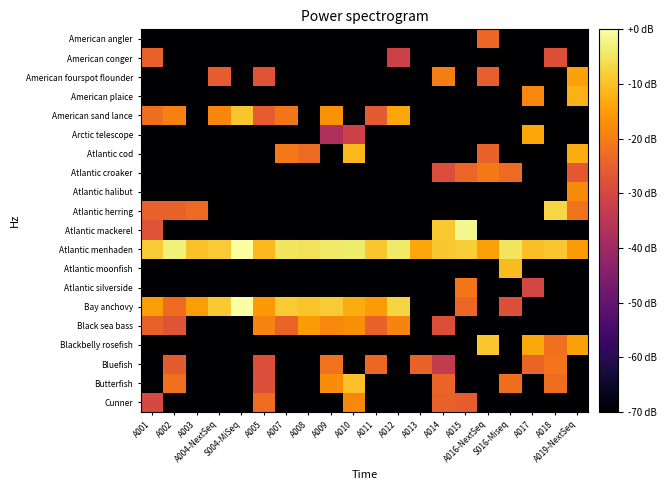

Reading left to right, what are all the values shown in this chart?

American angler: A001=-149.9	A002=-149.9	A003=-149.9	A004-NextSeq=-149.9	S004-MiSeq=-149.9	A005=-149.9	A007=-149.9	A008=-149.9	A009=-149.9	A010=-149.9	A011=-149.9	A012=-149.9	A013=-149.9	A014=-149.9	A015=-149.9	A016-NextSeq=-23.6	S016-Miseq=-149.9	A017=-149.9	A018=-149.9	A019-NextSeq=-149.9
American conger: A001=-24.7	A002=-149.9	A003=-149.9	A004-NextSeq=-149.9	S004-MiSeq=-149.9	A005=-149.9	A007=-149.9	A008=-149.9	A009=-149.9	A010=-149.9	A011=-149.9	A012=-31.5	A013=-149.9	A014=-149.9	A015=-149.9	A016-NextSeq=-149.9	S016-Miseq=-149.9	A017=-149.9	A018=-28.1	A019-NextSeq=-149.9
American fourspot flounder: A001=-149.9	A002=-149.9	A003=-149.9	A004-NextSeq=-25.4	S004-MiSeq=-149.9	A005=-27.2	A007=-149.9	A008=-149.9	A009=-149.9	A010=-149.9	A011=-149.9	A012=-149.9	A013=-149.9	A014=-19.9	A015=-149.9	A016-NextSeq=-25.2	S016-Miseq=-149.9	A017=-149.9	A018=-149.9	A019-NextSeq=-14.3
American plaice: A001=-149.9	A002=-149.9	A003=-149.9	A004-NextSeq=-149.9	S004-MiSeq=-149.9	A005=-149.9	A007=-149.9	A008=-149.9	A009=-149.9	A010=-149.9	A011=-149.9	A012=-149.9	A013=-149.9	A014=-149.9	A015=-149.9	A016-NextSeq=-149.9	S016-Miseq=-149.9	A017=-18.2	A018=-149.9	A019-NextSeq=-12.1
American sand lance: A001=-22.2	A002=-19.2	A003=-149.9	A004-NextSeq=-18.7	S004-MiSeq=-9.3	A005=-25.7	A007=-21.1	A008=-149.9	A009=-16.8	A010=-149.9	A011=-26.0	A012=-13.7	A013=-149.9	A014=-149.9	A015=-149.9	A016-NextSeq=-149.9	S016-Miseq=-149.9	A017=-149.9	A018=-149.9	A019-NextSeq=-149.9
Arctic telescope: A001=-149.9	A002=-149.9	A003=-149.9	A004-NextSeq=-149.9	S004-MiSeq=-149.9	A005=-149.9	A007=-149.9	A008=-149.9	A009=-37.4	A010=-31.5	A011=-149.9	A012=-149.9	A013=-149.9	A014=-149.9	A015=-149.9	A016-NextSeq=-149.9	S016-Miseq=-149.9	A017=-13.9	A018=-149.9	A019-NextSeq=-149.9
Atlantic cod: A001=-149.9	A002=-149.9	A003=-149.9	A004-NextSeq=-149.9	S004-MiSeq=-149.9	A005=-149.9	A007=-20.7	A008=-23.1	A009=-149.9	A010=-11.4	A011=-149.9	A012=-149.9	A013=-149.9	A014=-149.9	A015=-149.9	A016-NextSeq=-24.5	S016-Miseq=-149.9	A017=-149.9	A018=-149.9	A019-NextSeq=-13.0
Atlantic croaker: A001=-149.9	A002=-149.9	A003=-149.9	A004-NextSeq=-149.9	S004-MiSeq=-149.9	A005=-149.9	A007=-149.9	A008=-149.9	A009=-149.9	A010=-149.9	A011=-149.9	A012=-149.9	A013=-149.9	A014=-28.7	A015=-24.0	A016-NextSeq=-20.5	S016-Miseq=-23.1	A017=-149.9	A018=-149.9	A019-NextSeq=-26.4
Atlantic halibut: A001=-149.9	A002=-149.9	A003=-149.9	A004-NextSeq=-149.9	S004-MiSeq=-149.9	A005=-149.9	A007=-149.9	A008=-149.9	A009=-149.9	A010=-149.9	A011=-149.9	A012=-149.9	A013=-149.9	A014=-149.9	A015=-149.9	A016-NextSeq=-149.9	S016-Miseq=-149.9	A017=-149.9	A018=-149.9	A019-NextSeq=-17.8
Atlantic herring: A001=-24.8	A002=-24.7	A003=-23.2	A004-NextSeq=-149.9	S004-MiSeq=-149.9	A005=-149.9	A007=-149.9	A008=-149.9	A009=-149.9	A010=-149.9	A011=-149.9	A012=-149.9	A013=-149.9	A014=-149.9	A015=-149.9	A016-NextSeq=-149.9	S016-Miseq=-149.9	A017=-149.9	A018=-7.1	A019-NextSeq=-21.6
Atlantic mackerel: A001=-27.4	A002=-149.9	A003=-149.9	A004-NextSeq=-149.9	S004-MiSeq=-149.9	A005=-149.9	A007=-149.9	A008=-149.9	A009=-149.9	A010=-149.9	A011=-149.9	A012=-149.9	A013=-149.9	A014=-8.8	A015=-1.7	A016-NextSeq=-149.9	S016-Miseq=-149.9	A017=-149.9	A018=-149.9	A019-NextSeq=-149.9
Atlantic menhaden: A001=-8.7	A002=-3.2	A003=-10.1	A004-NextSeq=-8.6	S004-MiSeq=-0.4	A005=-11.0	A007=-4.7	A008=-5.3	A009=-4.4	A010=-3.9	A011=-9.0	A012=-4.1	A013=-13.7	A014=-9.1	A015=-8.4	A016-NextSeq=-14.8	S016-Miseq=-4.9	A017=-10.3	A018=-9.0	A019-NextSeq=-15.3
Atlantic moonfish: A001=-149.9	A002=-149.9	A003=-149.9	A004-NextSeq=-149.9	S004-MiSeq=-149.9	A005=-149.9	A007=-149.9	A008=-149.9	A009=-149.9	A010=-149.9	A011=-149.9	A012=-149.9	A013=-149.9	A014=-149.9	A015=-149.9	A016-NextSeq=-149.9	S016-Miseq=-10.8	A017=-149.9	A018=-149.9	A019-NextSeq=-149.9
Atlantic silverside: A001=-149.9	A002=-149.9	A003=-149.9	A004-NextSeq=-149.9	S004-MiSeq=-149.9	A005=-149.9	A007=-149.9	A008=-149.9	A009=-149.9	A010=-149.9	A011=-149.9	A012=-149.9	A013=-149.9	A014=-149.9	A015=-20.8	A016-NextSeq=-149.9	S016-Miseq=-149.9	A017=-30.1	A018=-149.9	A019-NextSeq=-149.9
Bay anchovy: A001=-15.1	A002=-22.9	A003=-15.2	A004-NextSeq=-8.9	S004-MiSeq=0.0	A005=-15.8	A007=-8.6	A008=-9.8	A009=-8.7	A010=-13.0	A011=-15.6	A012=-7.2	A013=-149.9	A014=-149.9	A015=-23.6	A016-NextSeq=-149.9	S016-Miseq=-28.0	A017=-149.9	A018=-149.9	A019-NextSeq=-149.9
Black sea bass: A001=-24.7	A002=-27.3	A003=-149.9	A004-NextSeq=-149.9	S004-MiSeq=-149.9	A005=-19.1	A007=-24.3	A008=-15.5	A009=-18.1	A010=-17.3	A011=-24.6	A012=-19.0	A013=-149.9	A014=-28.4	A015=-149.9	A016-NextSeq=-149.9	S016-Miseq=-149.9	A017=-149.9	A018=-149.9	A019-NextSeq=-149.9
Blackbelly rosefish: A001=-149.9	A002=-149.9	A003=-149.9	A004-NextSeq=-149.9	S004-MiSeq=-149.9	A005=-149.9	A007=-149.9	A008=-149.9	A009=-149.9	A010=-149.9	A011=-149.9	A012=-149.9	A013=-149.9	A014=-149.9	A015=-149.9	A016-NextSeq=-9.0	S016-Miseq=-149.9	A017=-13.6	A018=-22.0	A019-NextSeq=-14.3
Bluefish: A001=-149.9	A002=-25.8	A003=-149.9	A004-NextSeq=-149.9	S004-MiSeq=-149.9	A005=-28.3	A007=-149.9	A008=-149.9	A009=-21.8	A010=-149.9	A011=-23.7	A012=-149.9	A013=-24.5	A014=-33.5	A015=-149.9	A016-NextSeq=-149.9	S016-Miseq=-149.9	A017=-24.1	A018=-21.4	A019-NextSeq=-149.9
Butterfish: A001=-149.9	A002=-22.1	A003=-149.9	A004-NextSeq=-149.9	S004-MiSeq=-149.9	A005=-28.1	A007=-149.9	A008=-149.9	A009=-17.7	A010=-10.0	A011=-149.9	A012=-149.9	A013=-149.9	A014=-24.2	A015=-149.9	A016-NextSeq=-149.9	S016-Miseq=-22.2	A017=-149.9	A018=-22.5	A019-NextSeq=-149.9
Cunner: A001=-29.7	A002=-149.9	A003=-149.9	A004-NextSeq=-149.9	S004-MiSeq=-149.9	A005=-22.7	A007=-149.9	A008=-149.9	A009=-149.9	A010=-18.1	A011=-149.9	A012=-149.9	A013=-149.9	A014=-24.7	A015=-25.7	A016-NextSeq=-149.9	S016-Miseq=-149.9	A017=-149.9	A018=-149.9	A019-NextSeq=-149.9